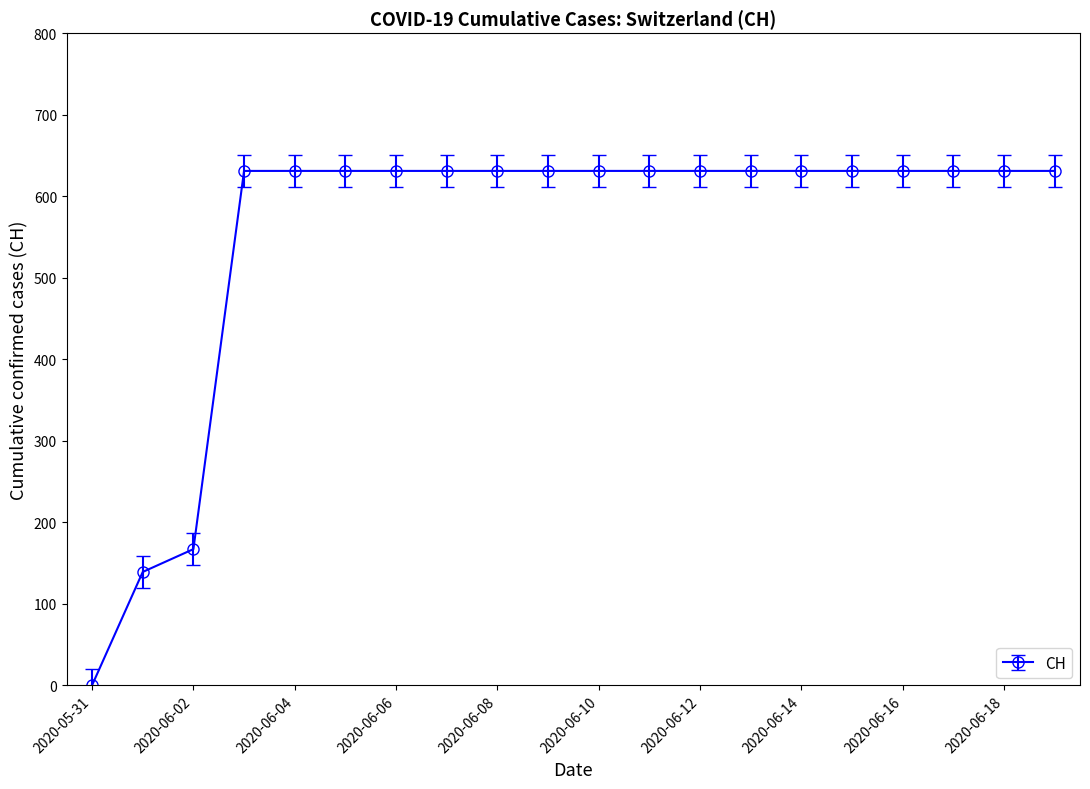

What is the value of the 15th point from the left?

631